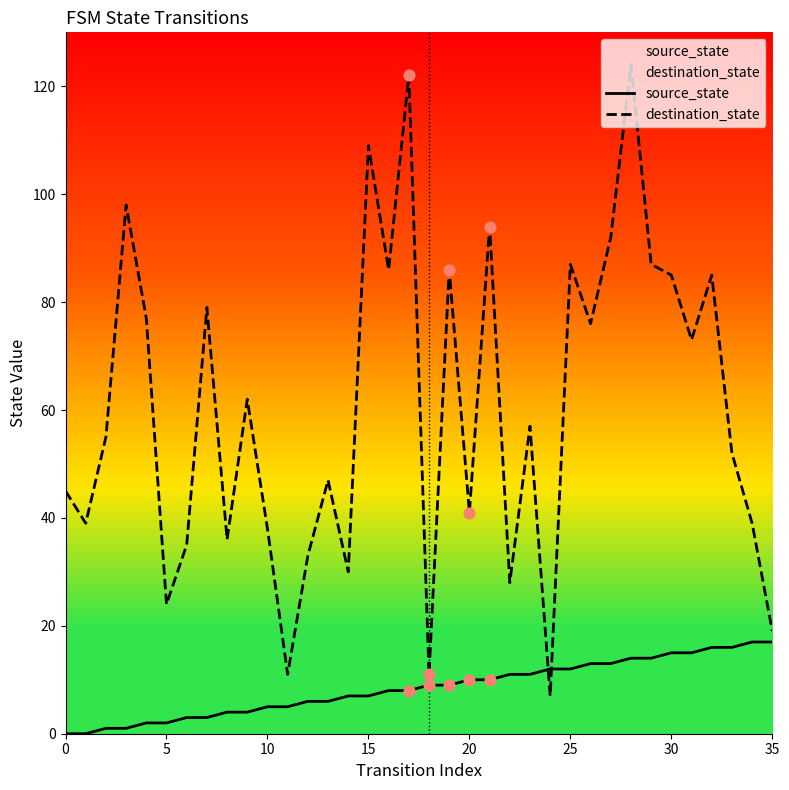

At which category is the sum across all series the highest?

28